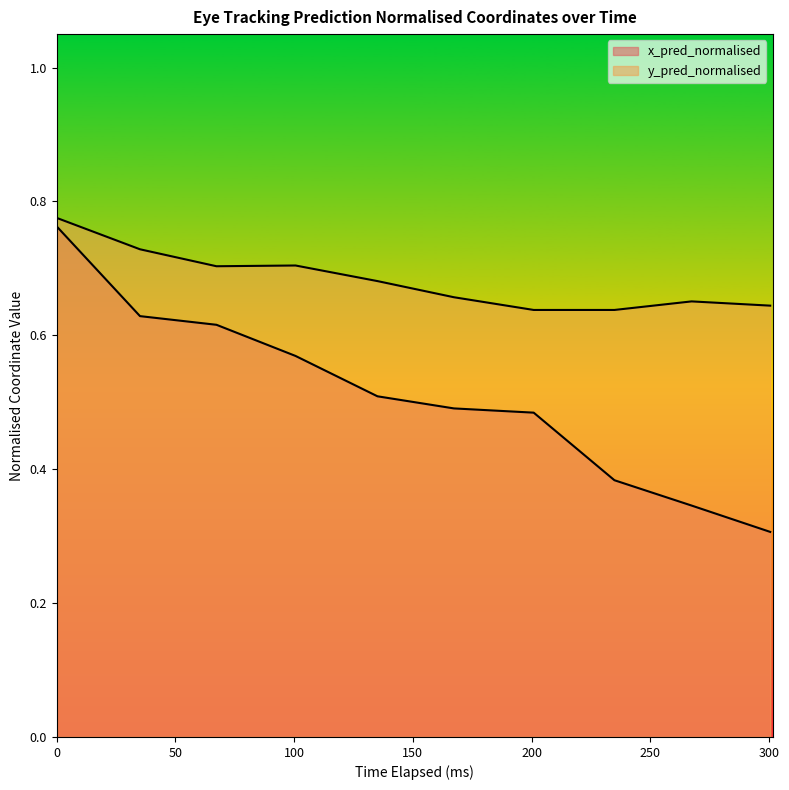

Does the chart display data point markers on the line(s)?

No